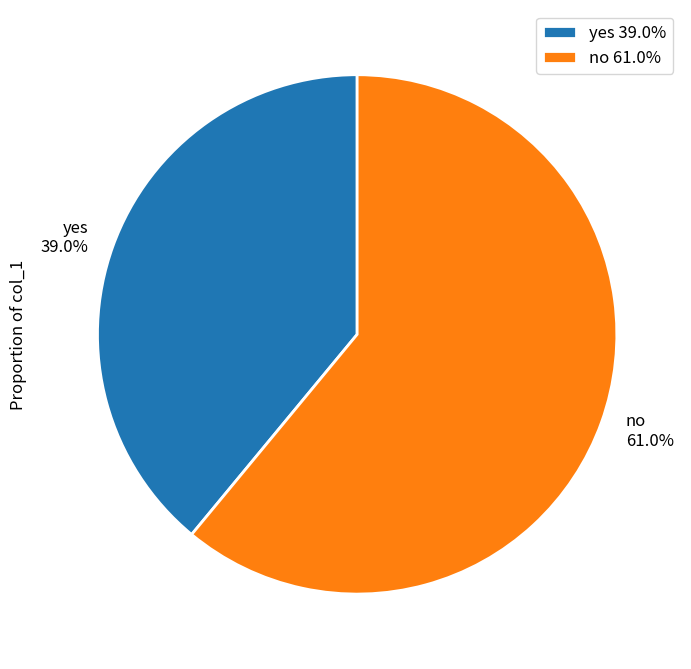

True or false: yes accounts for 53% of the total.

False